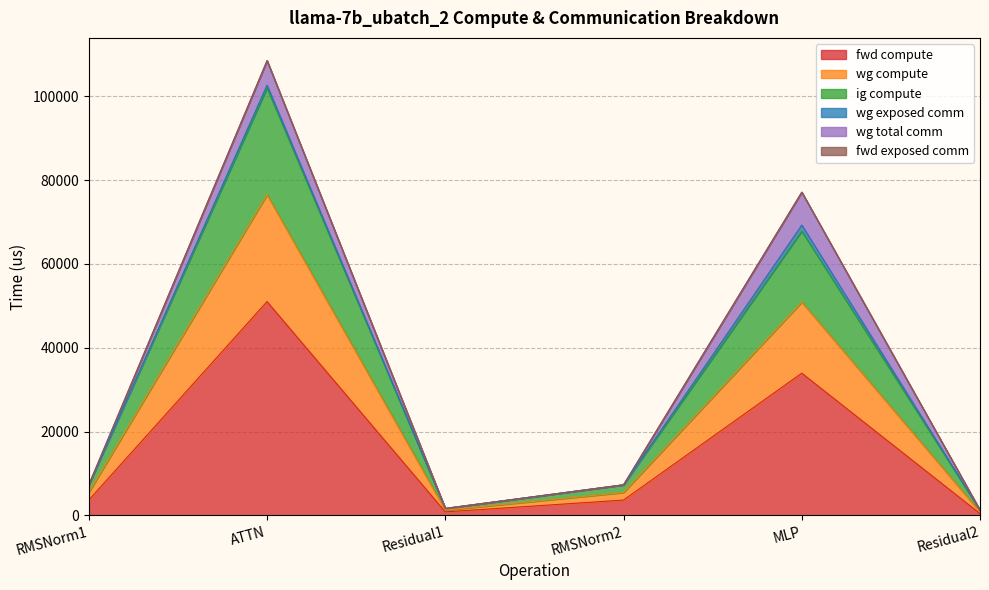

Rank the categories by ig compute value from lowest to highest.

Residual2, Residual1, RMSNorm1, RMSNorm2, MLP, ATTN